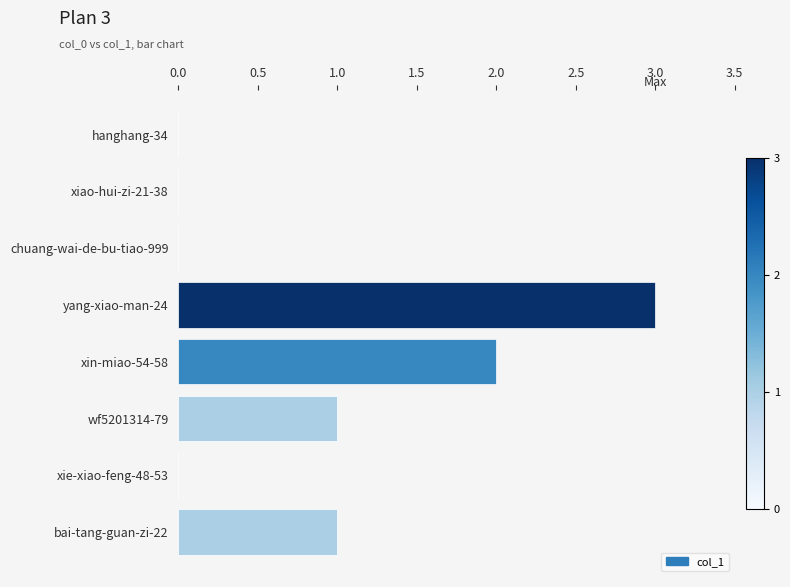

True or false: the data shows -2 at xie-xiao-feng-48-53.

False